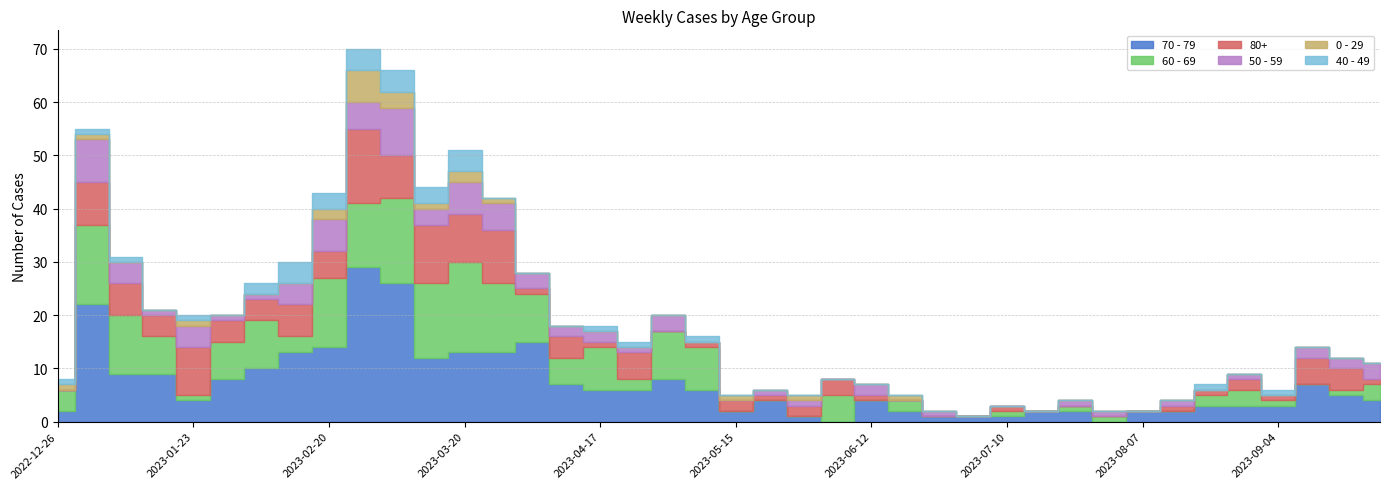

Count the 50 - 59 values in the range 0 to 3.

31